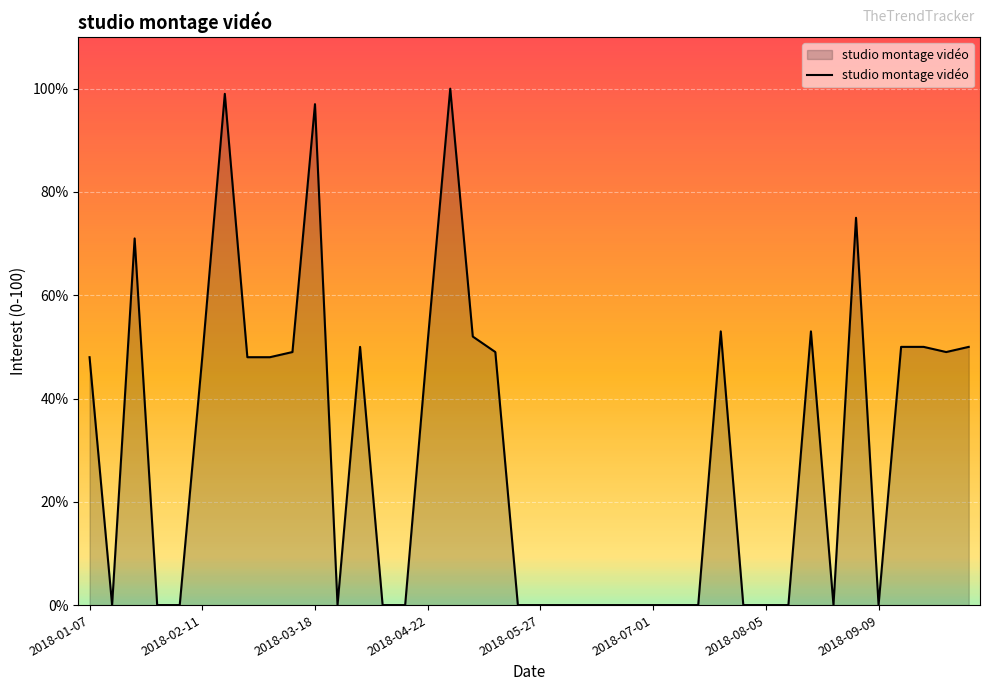

What is the maximum value shown in the chart?

100